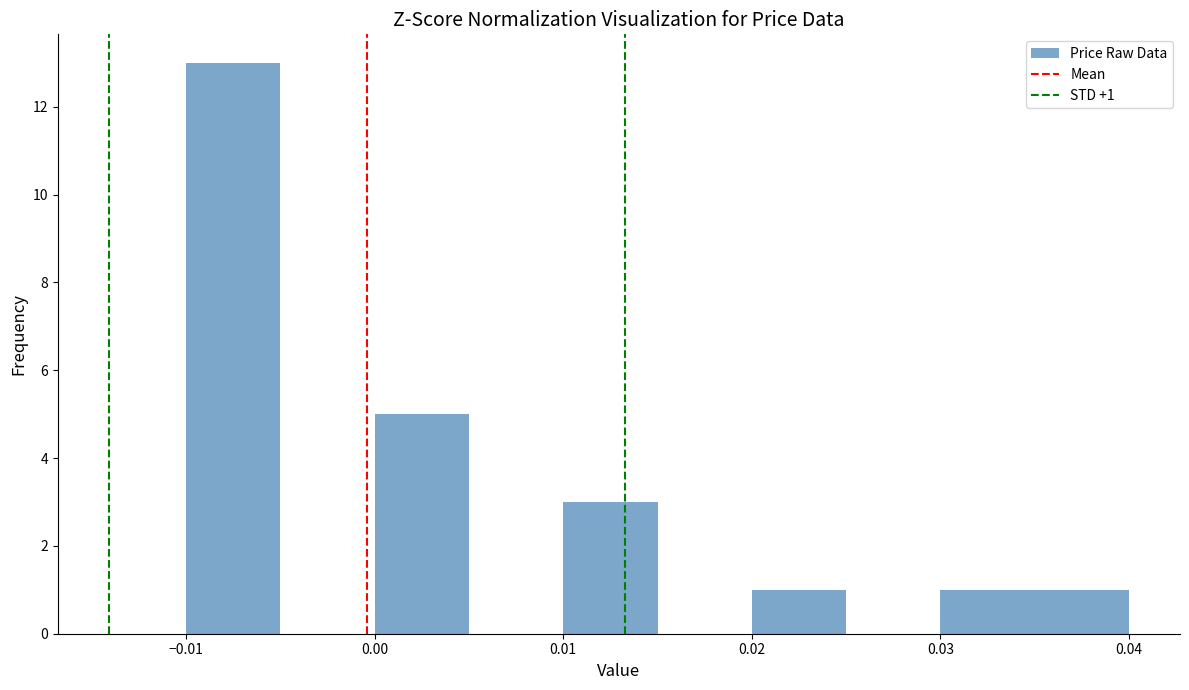

Over which range of the x-axis is the bar tallest?

-0.010 to -0.005